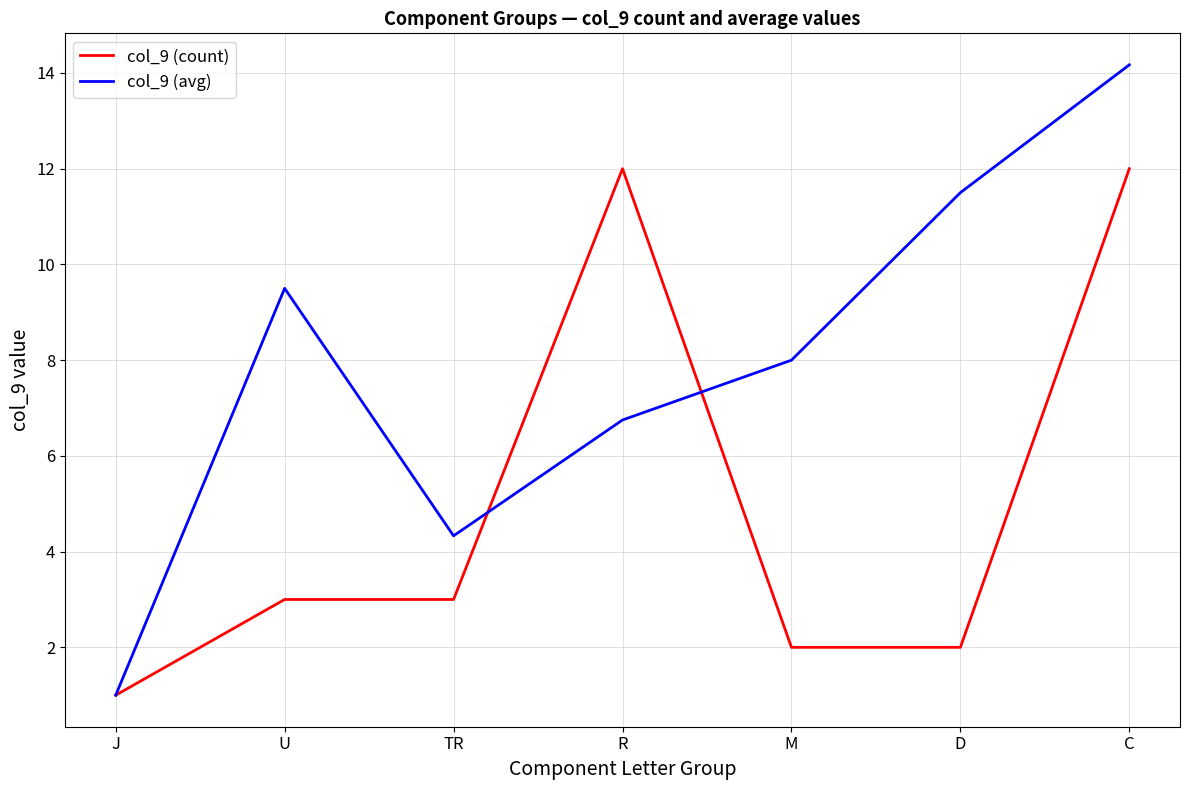

Reading left to right, transcribe all the data shown in this chart.

col_9 (count): J=1.0	U=3.0	TR=3.0	R=12.0	M=2.0	D=2.0	C=12.0
col_9 (avg): J=1.0	U=9.5	TR=4.3	R=6.8	M=8.0	D=11.5	C=14.2